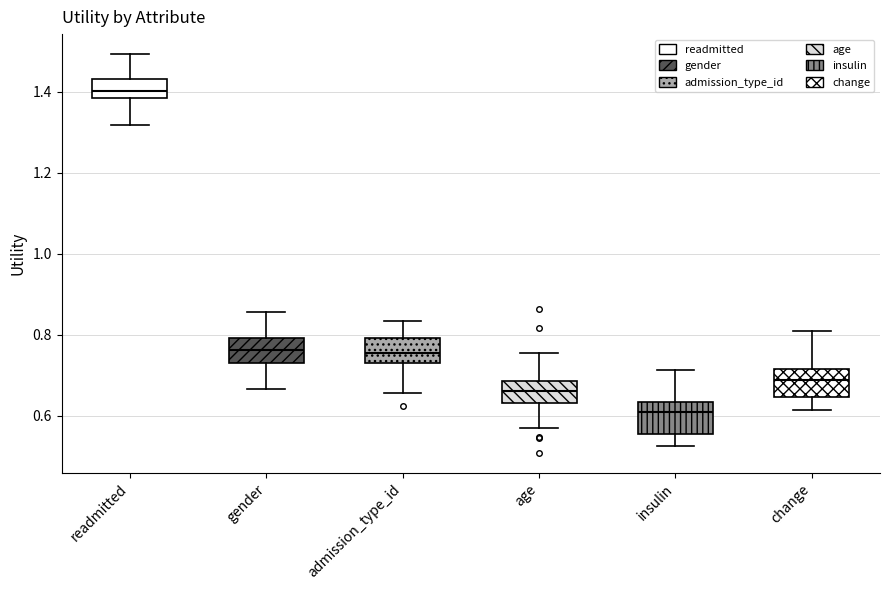

Where does the upper whisker of the box for gender end on the y-axis? The values are not printed on the chart, so give them approximately, as read against the axis.

0.86